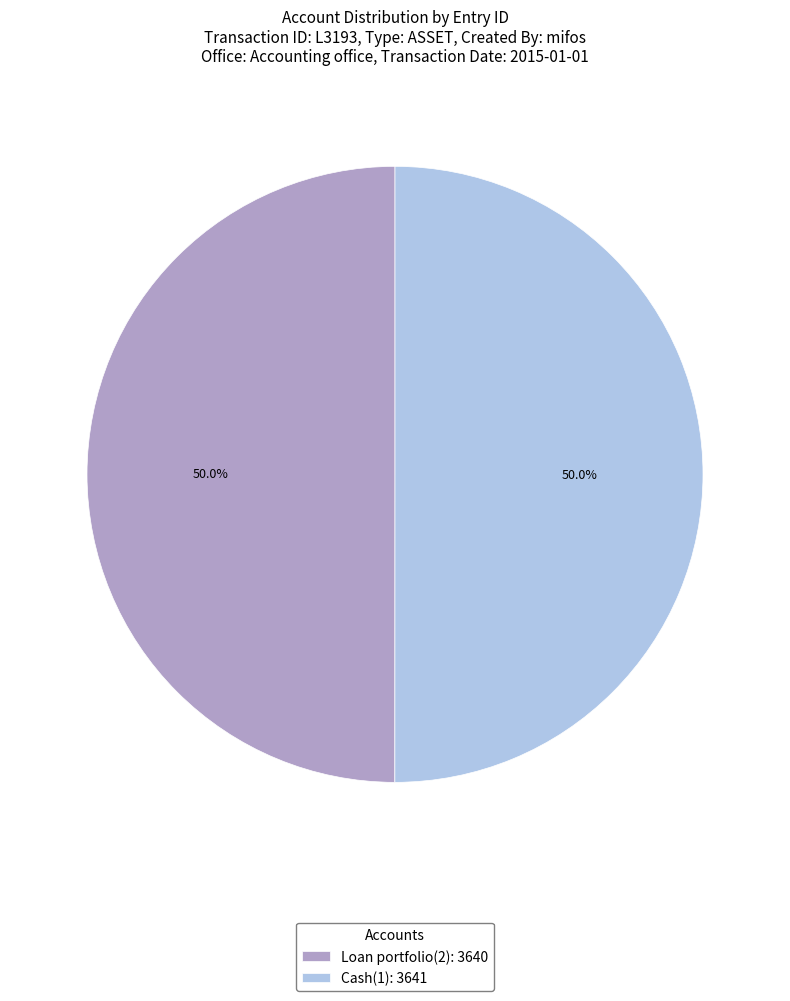

What is the ratio of the value at Cash(1) to the value at Loan portfolio(2)?

1.0